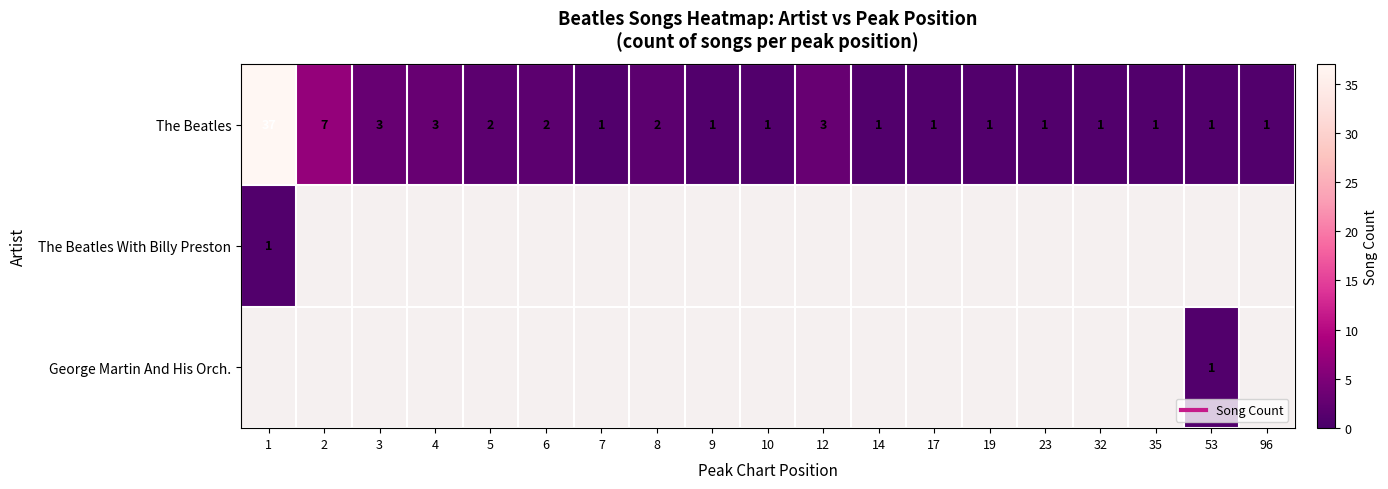

Is the value of George Martin And His Orch. at 32 greater than the value of The Beatles at 32?

No